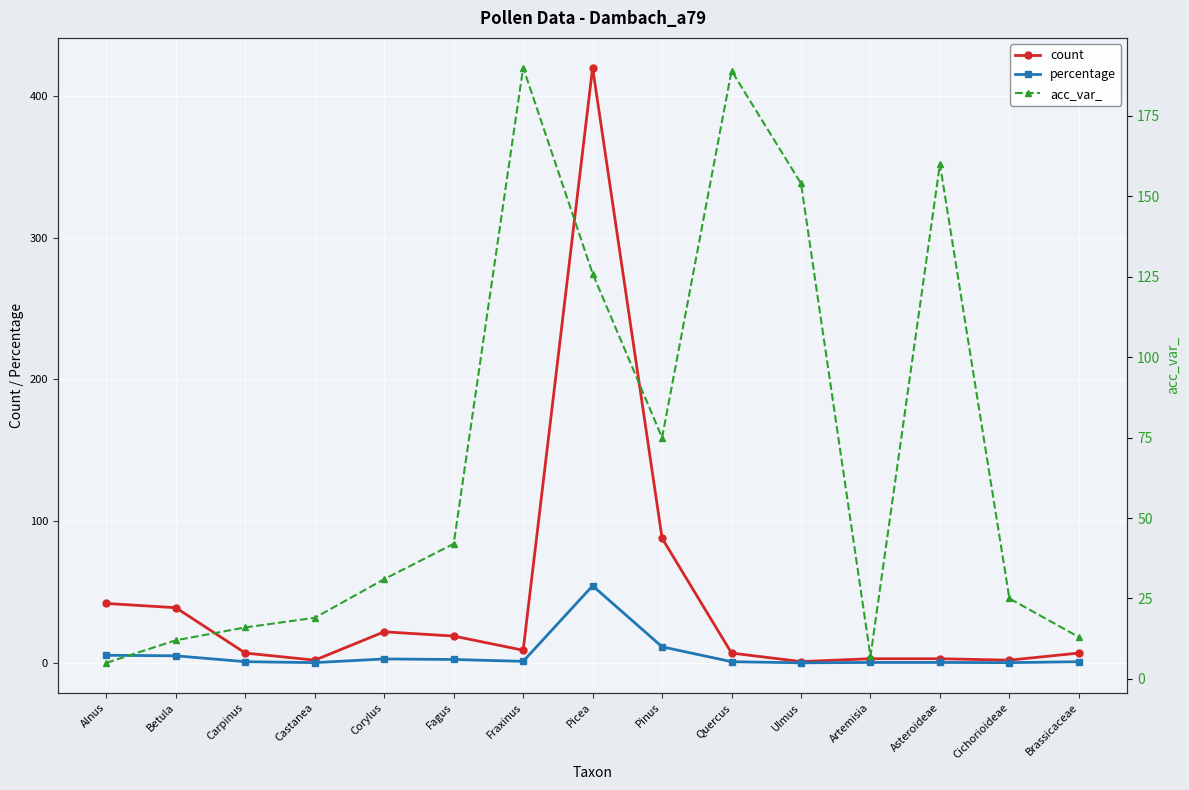

What is the sum of all acc_var_ values?

1064.0